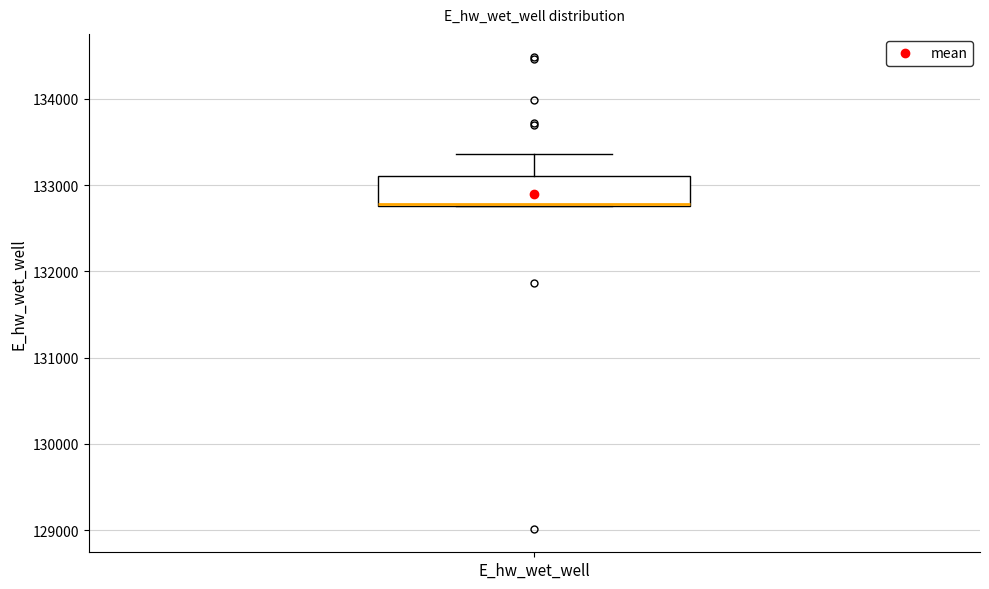

Transcribe this box plot: give where the median line is, the range the box spans, and where the two whiskers end, as read against the y-axis. The values are not printed on the chart, so give them approximately, as read against the axis.

median 132800, box 132800 to 133100, whiskers 132800 to 133400